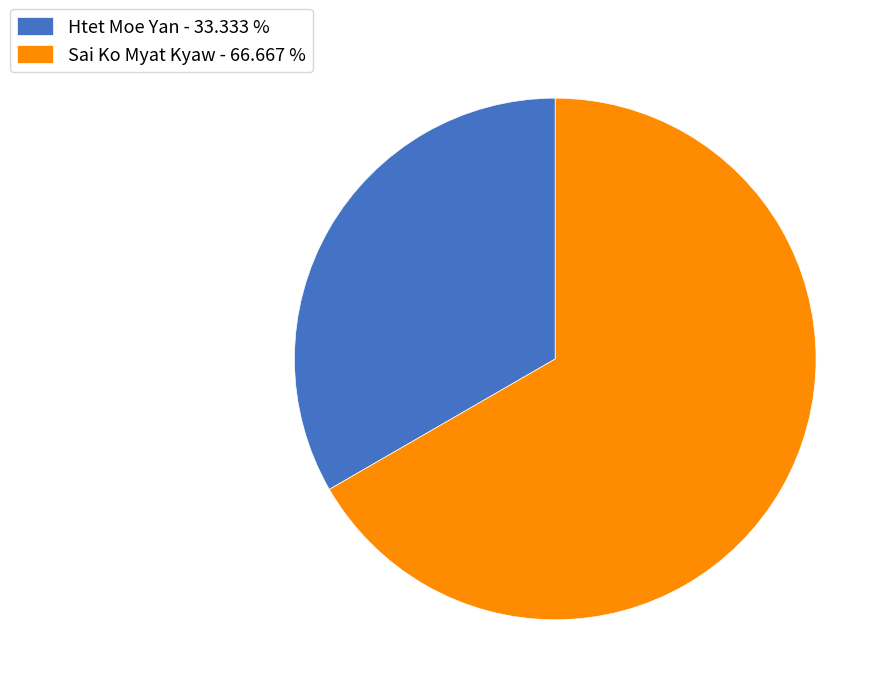

Between Sai Ko Myat Kyaw and Htet Moe Yan, which is larger?

Sai Ko Myat Kyaw